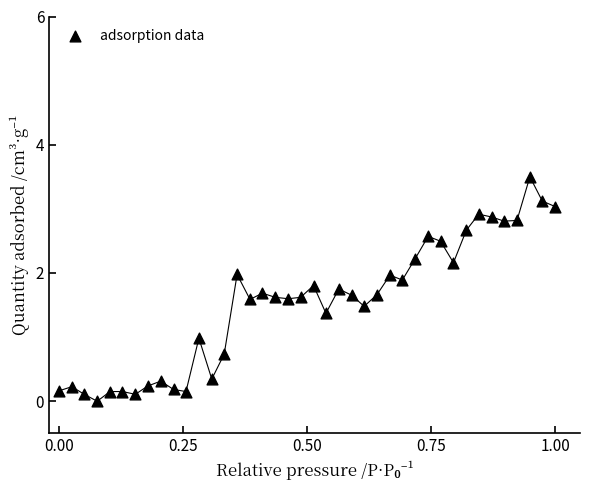

What is the range of X values (max minus min)?

1.0